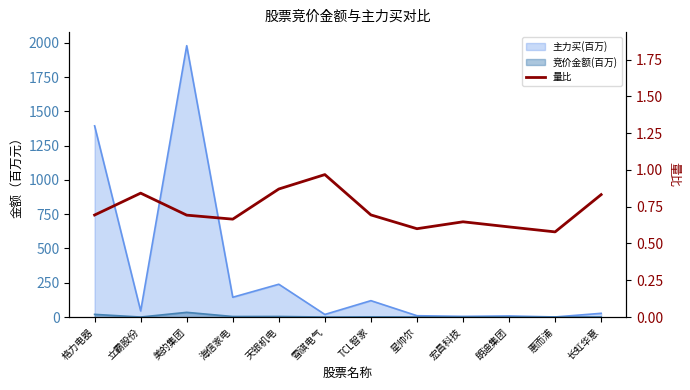

What is the difference between the values at 长虹华意 and 星帅尔?

0.2